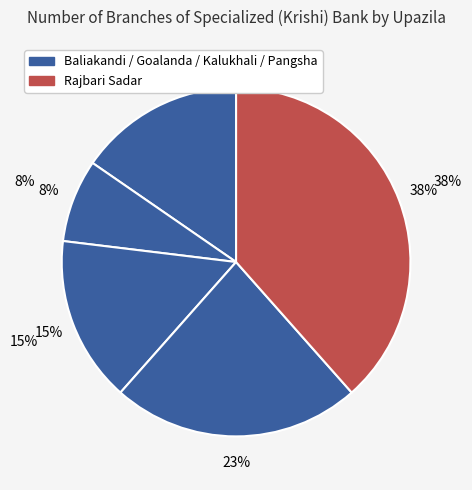

How many slices are in this pie chart?

5